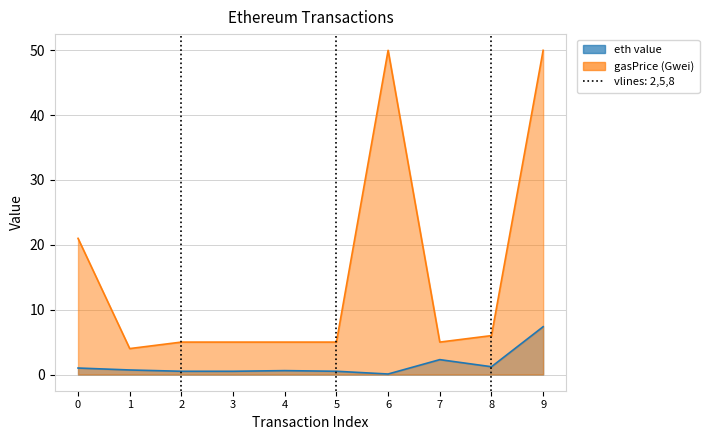

Is the value of eth value at 2 greater than the value of gasPrice (Gwei) at 3?

No